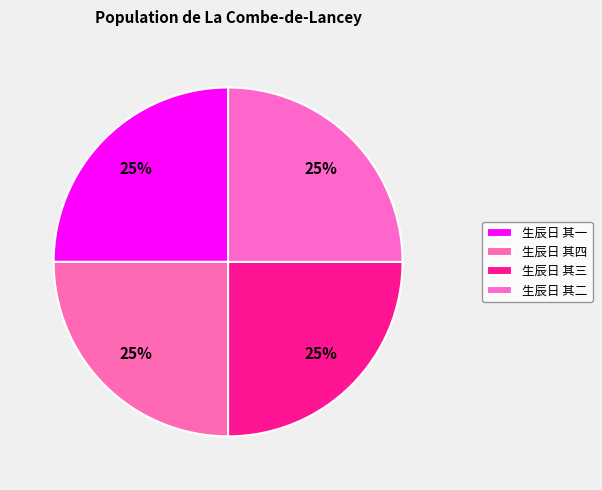

Do 生辰日 其一 and 生辰日 其二 together represent more than half of the pie?

No